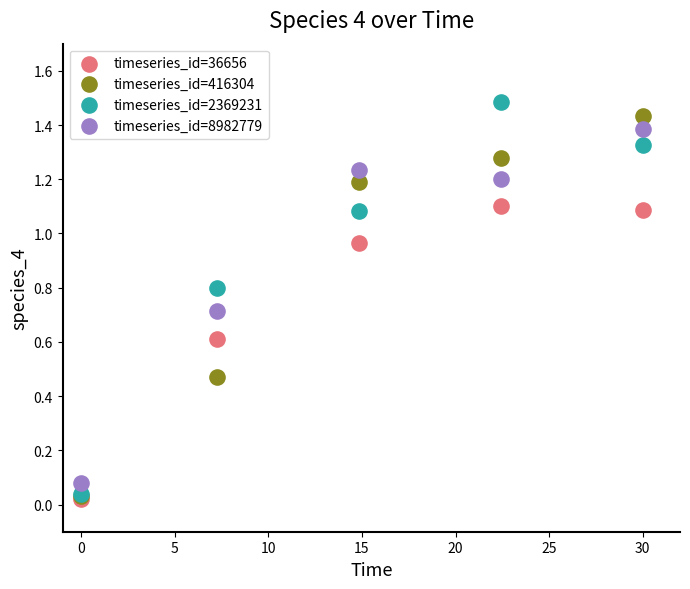

What are all the series names shown in the legend?

timeseries_id=36656, timeseries_id=416304, timeseries_id=2369231, timeseries_id=8982779